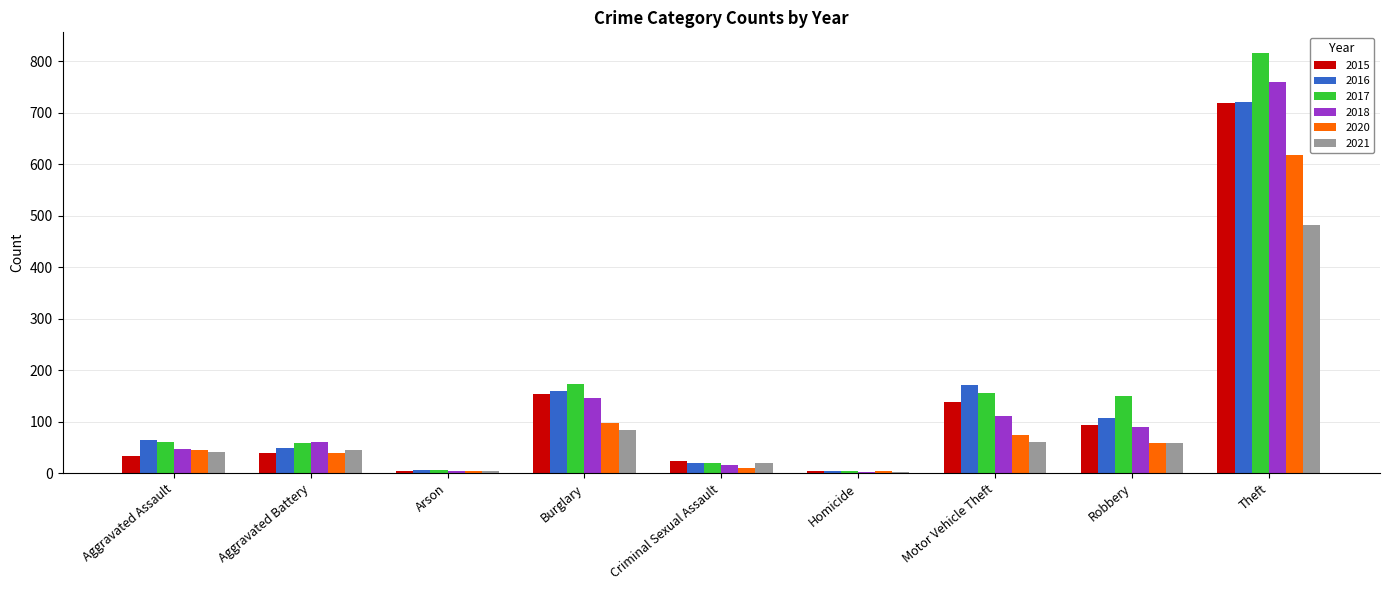

At which label is 2018 closest to 381?

Burglary